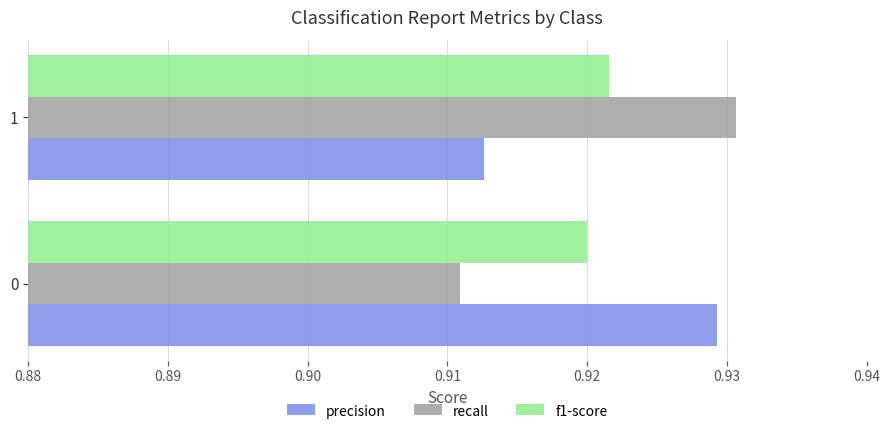

The f1-score series shows 0.3 at 0. True or false?

False